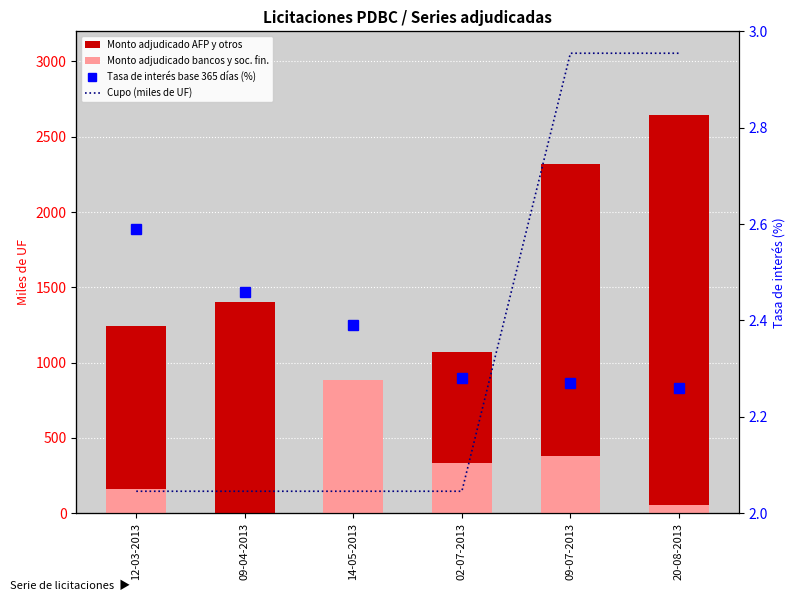

What is the difference between the maximum and minimum values in the Cupo (miles de UF) series?

1300.0